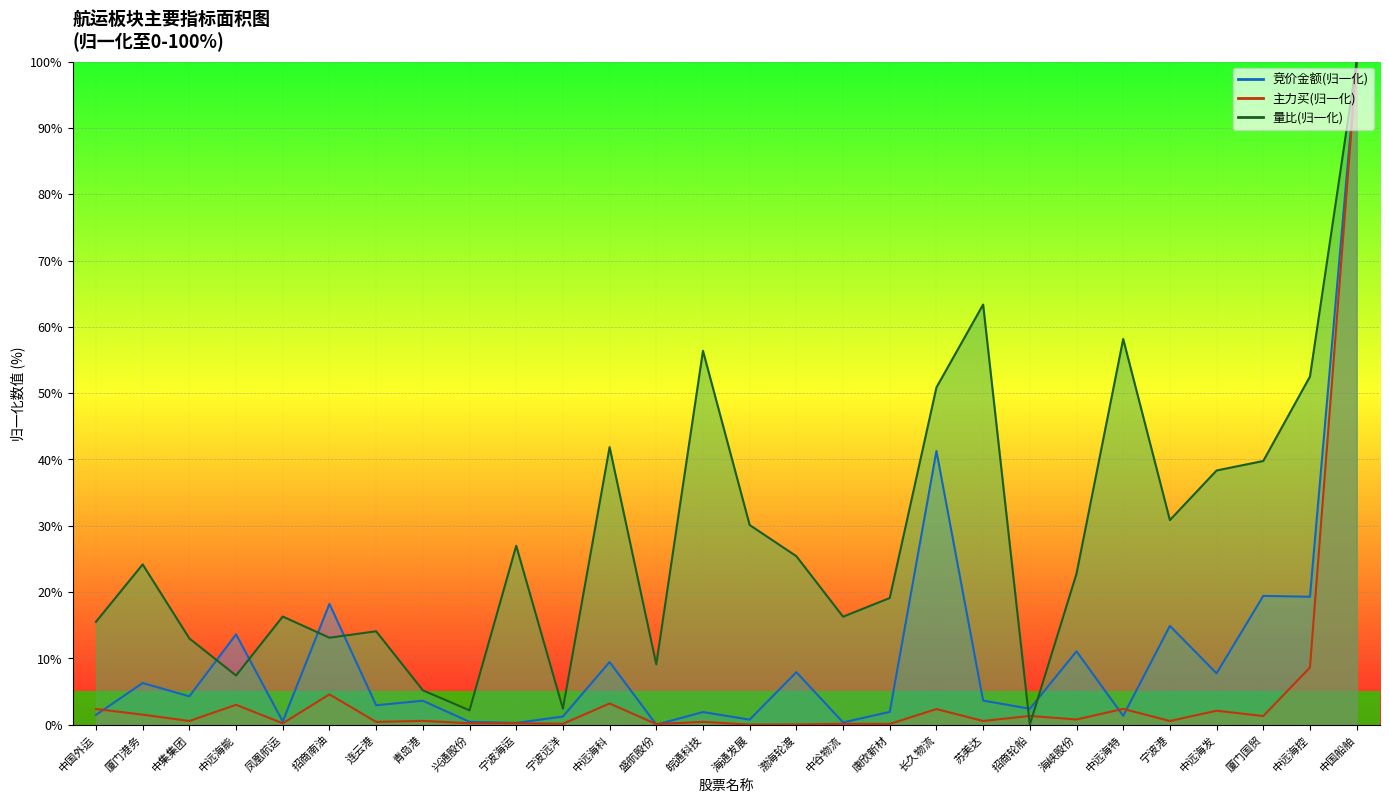

How many positive values does the 竞价金额 series have?

27